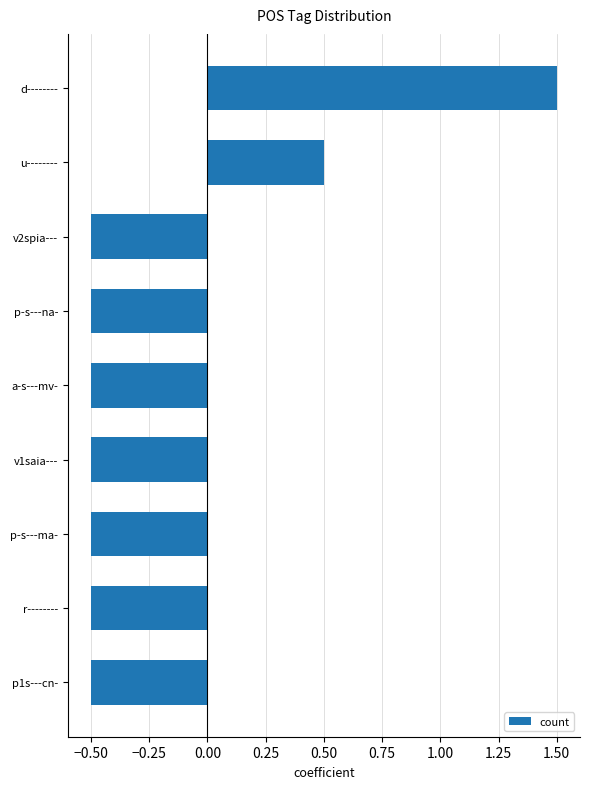

Which has a higher value, p-s---na- or u--------?

u--------